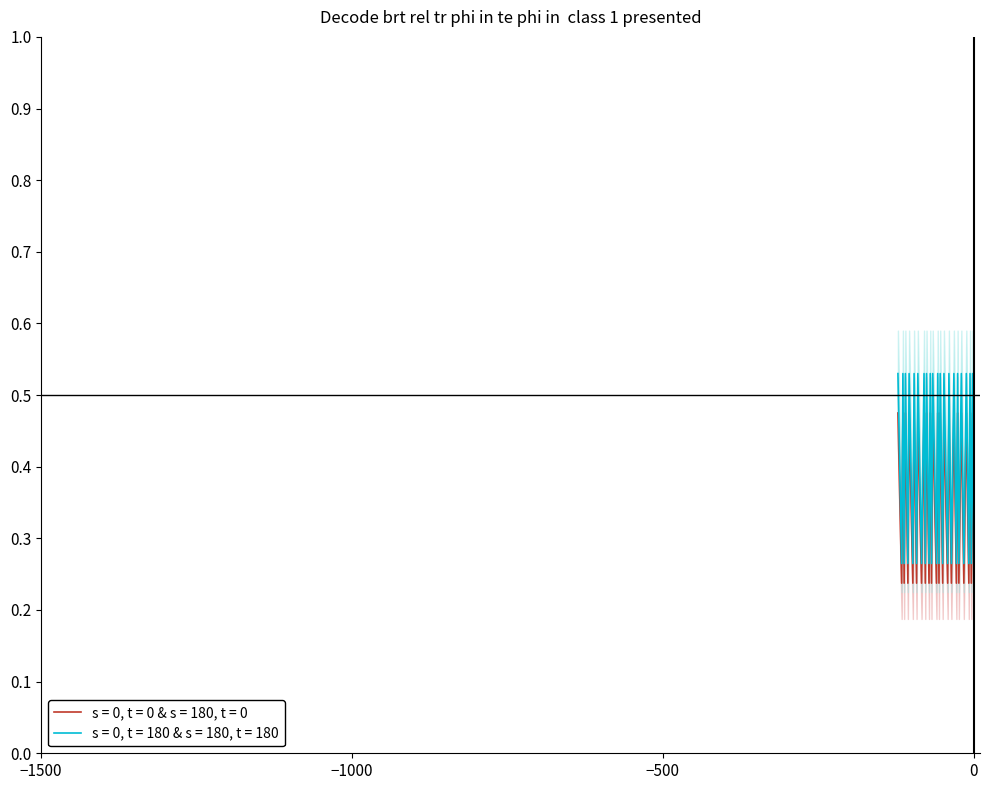

What is the value of the 32nd point from the left?

0.2